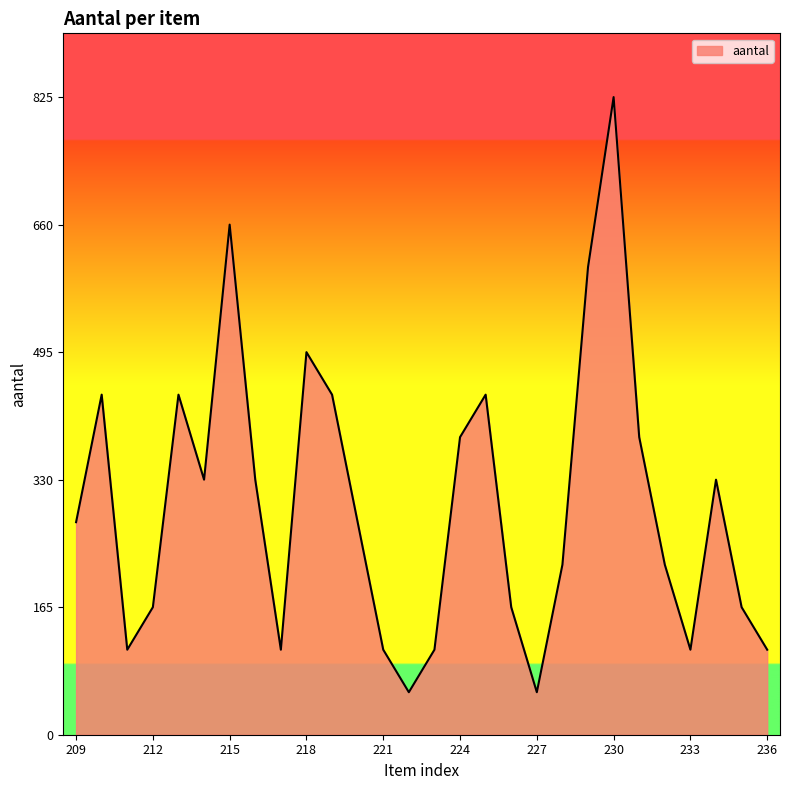

What is the greatest value displayed?

825